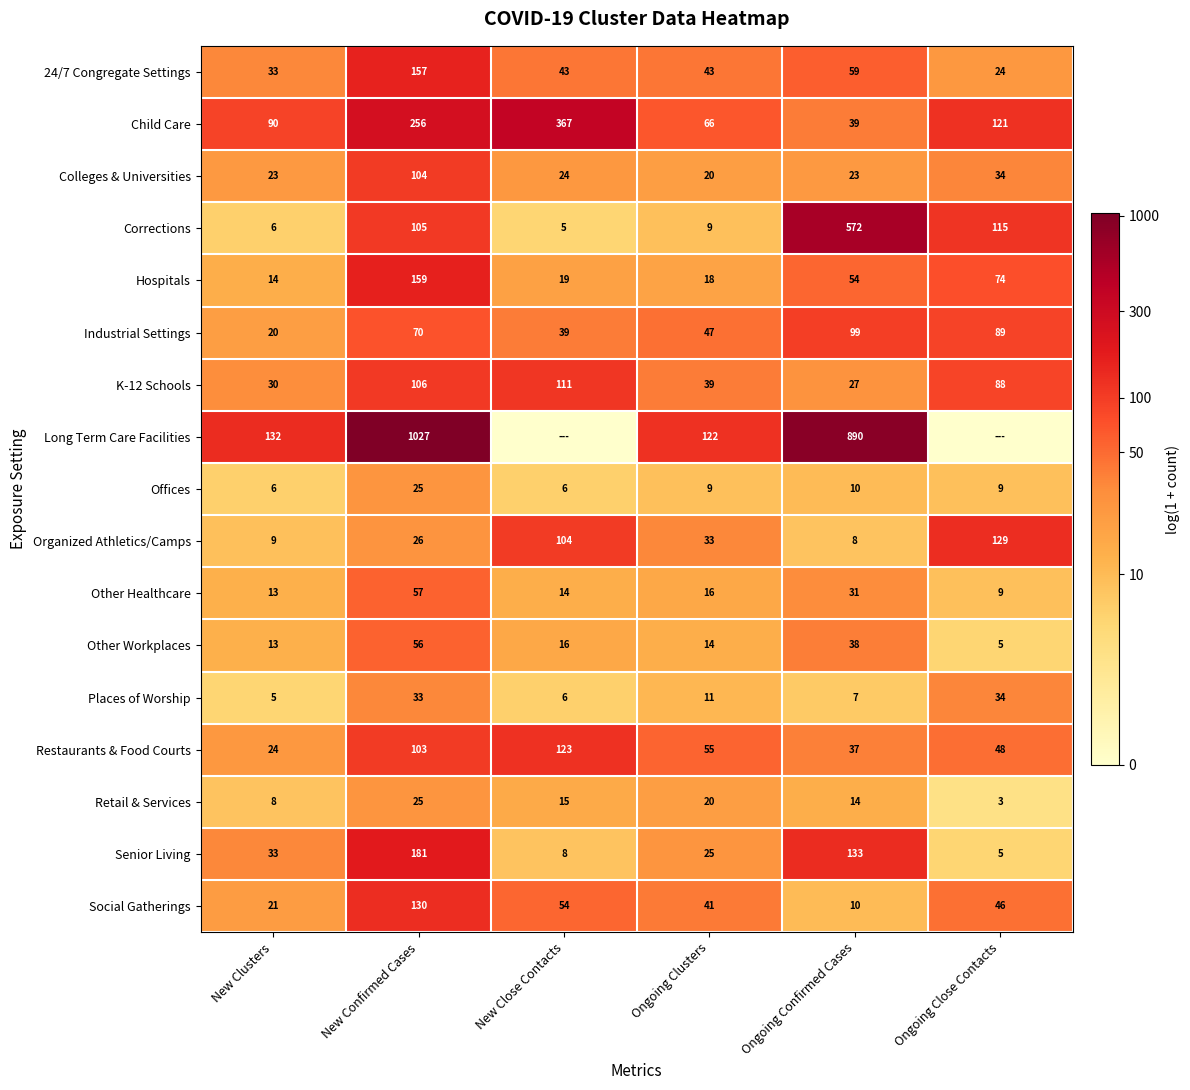

What is the difference between the 24/7 Congregate Settings values at New Confirmed Cases and New Clusters?

124